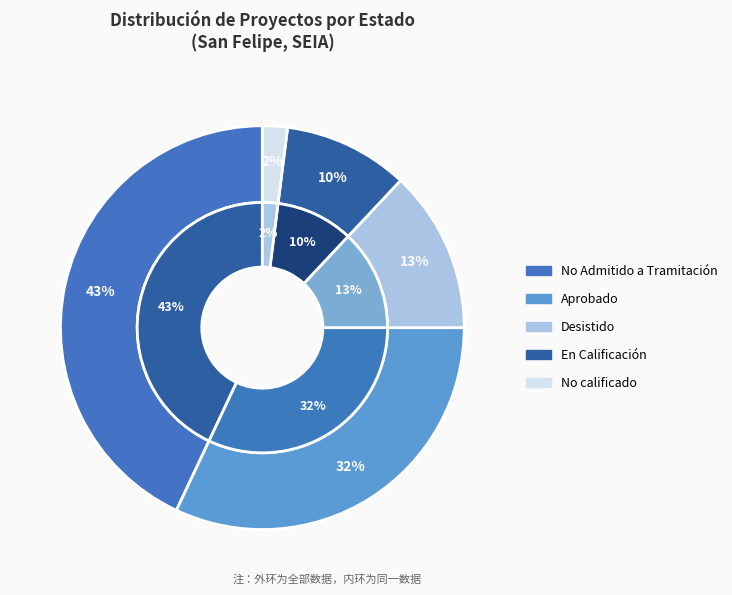

Do Aprobado and Desistido together represent more than half of the pie?

No